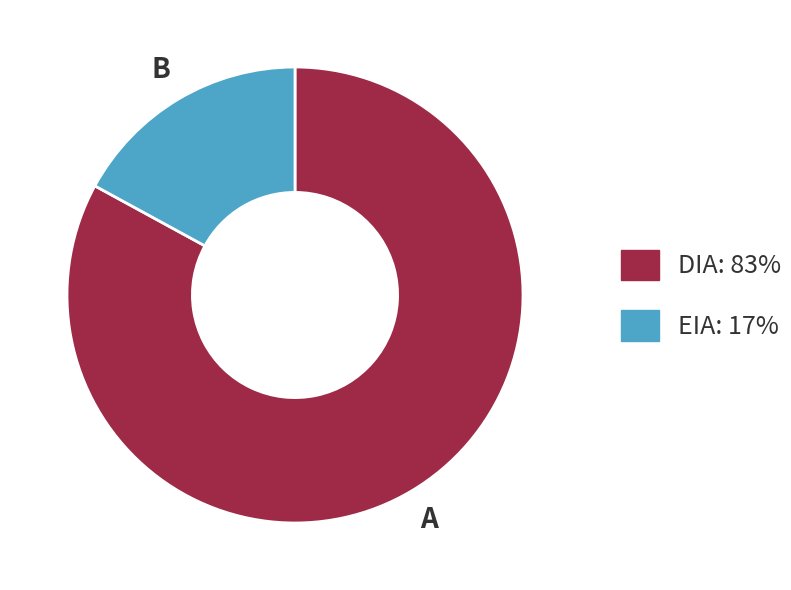

Approximately how many times larger is the value at EIA compared to DIA?

0.2